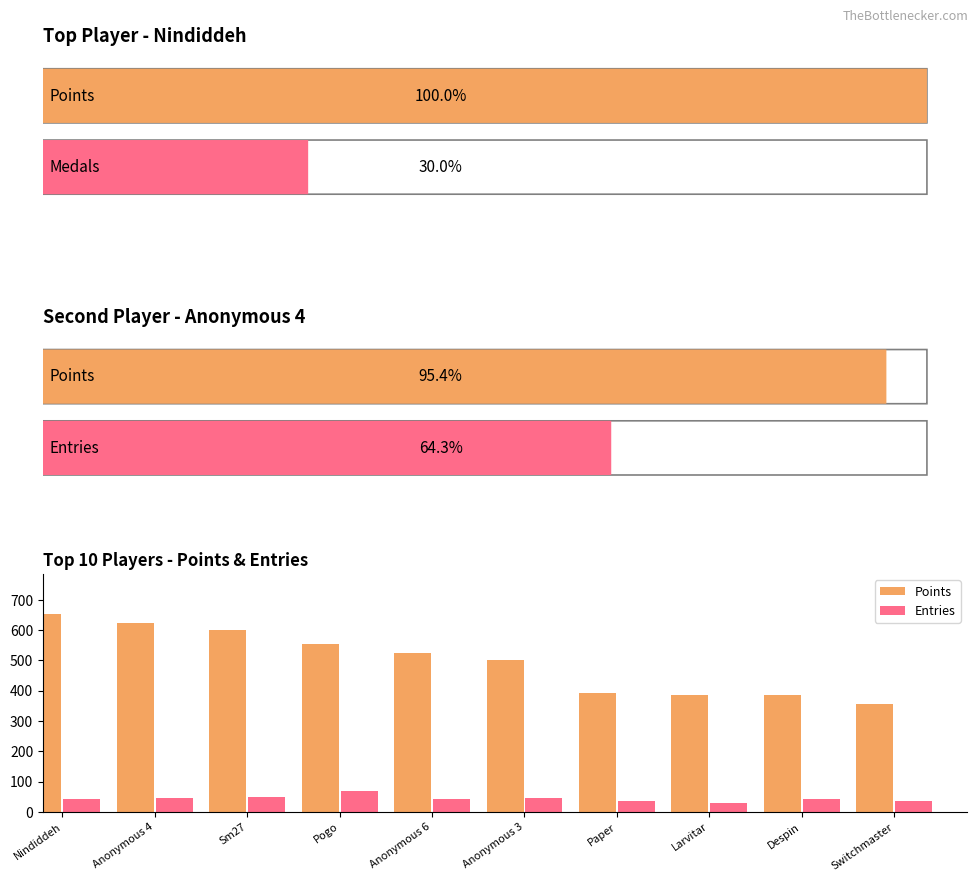

Which series has the largest range (max minus min)?

Points